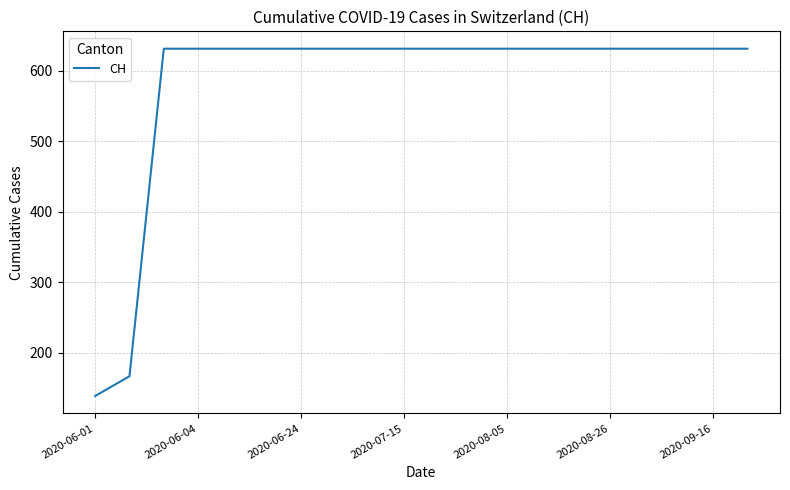

What is the smallest value displayed?

139